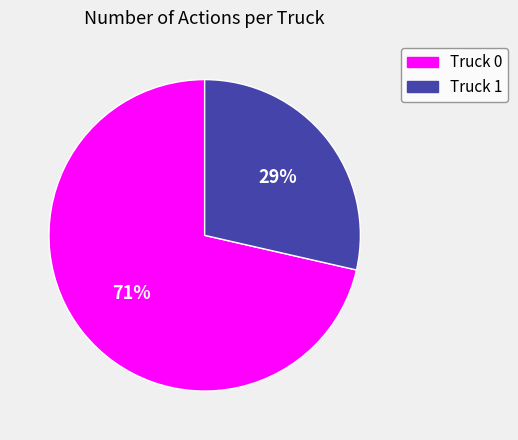

To the nearest percent, what is the average slice percentage?

50%